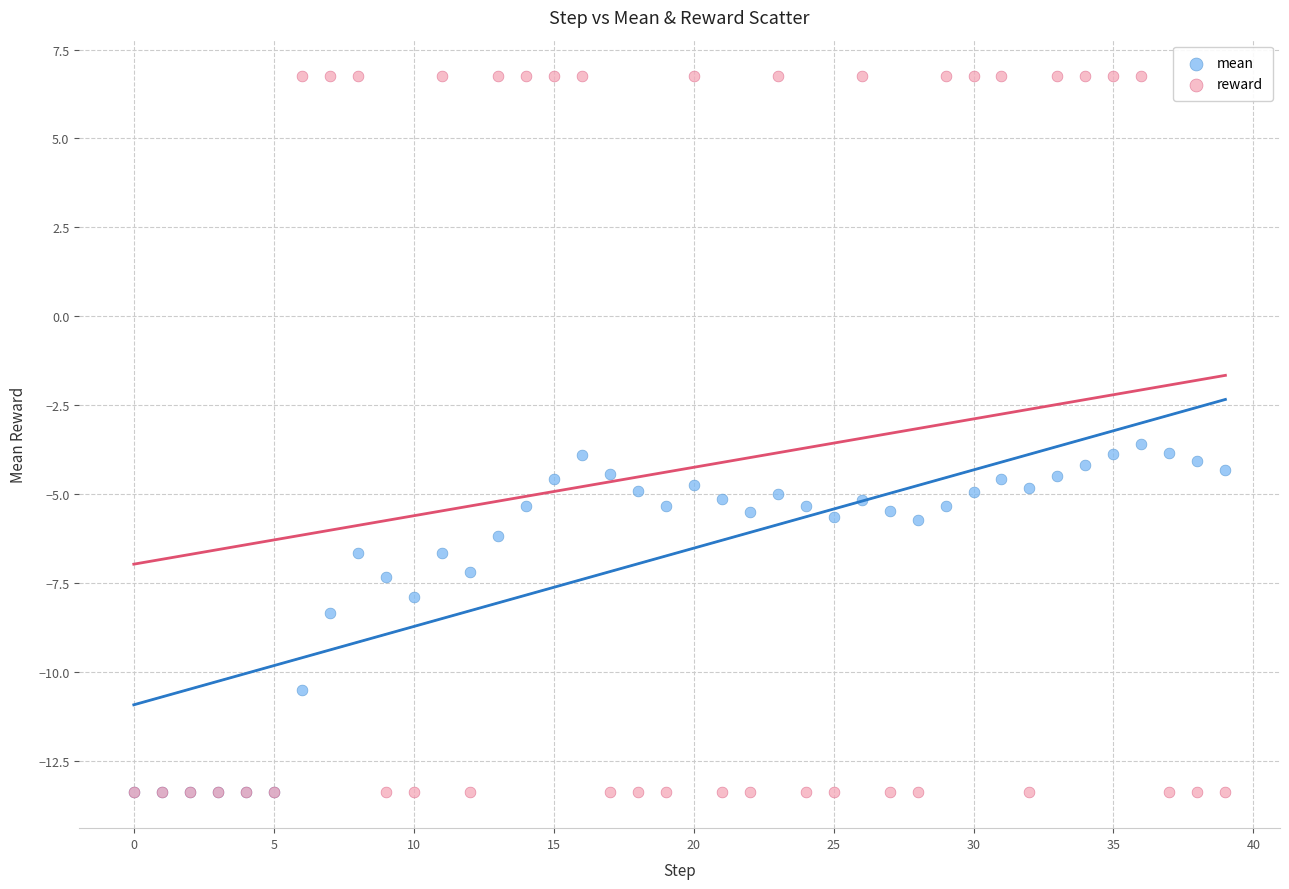

Across all series, what Y value is closest to -3?

-3.6